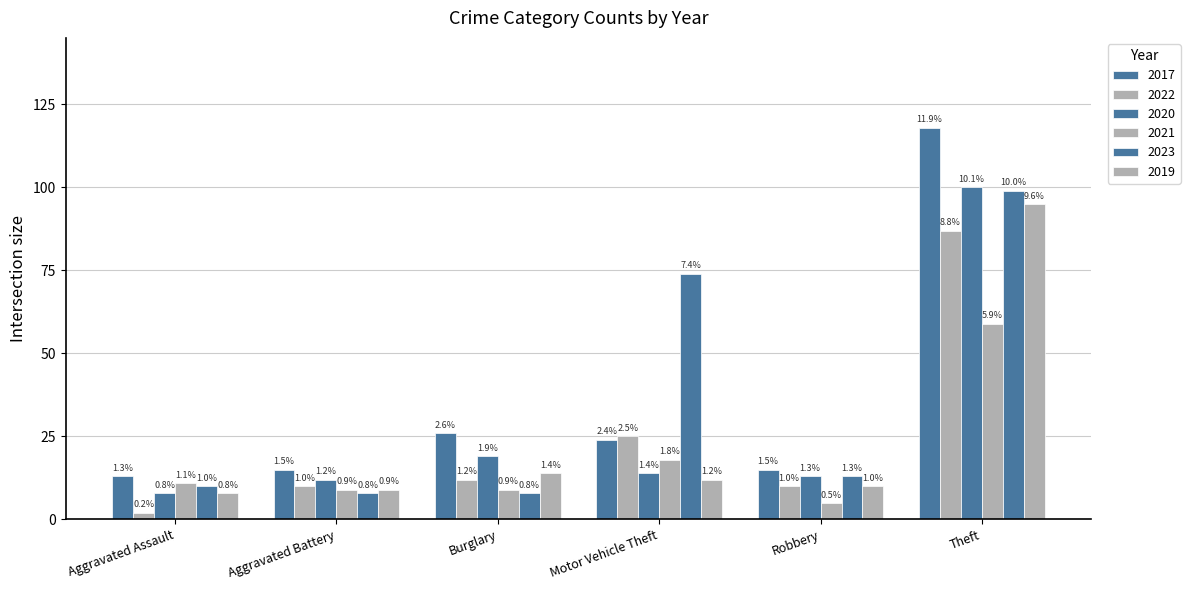

How many bars are there in total?

36